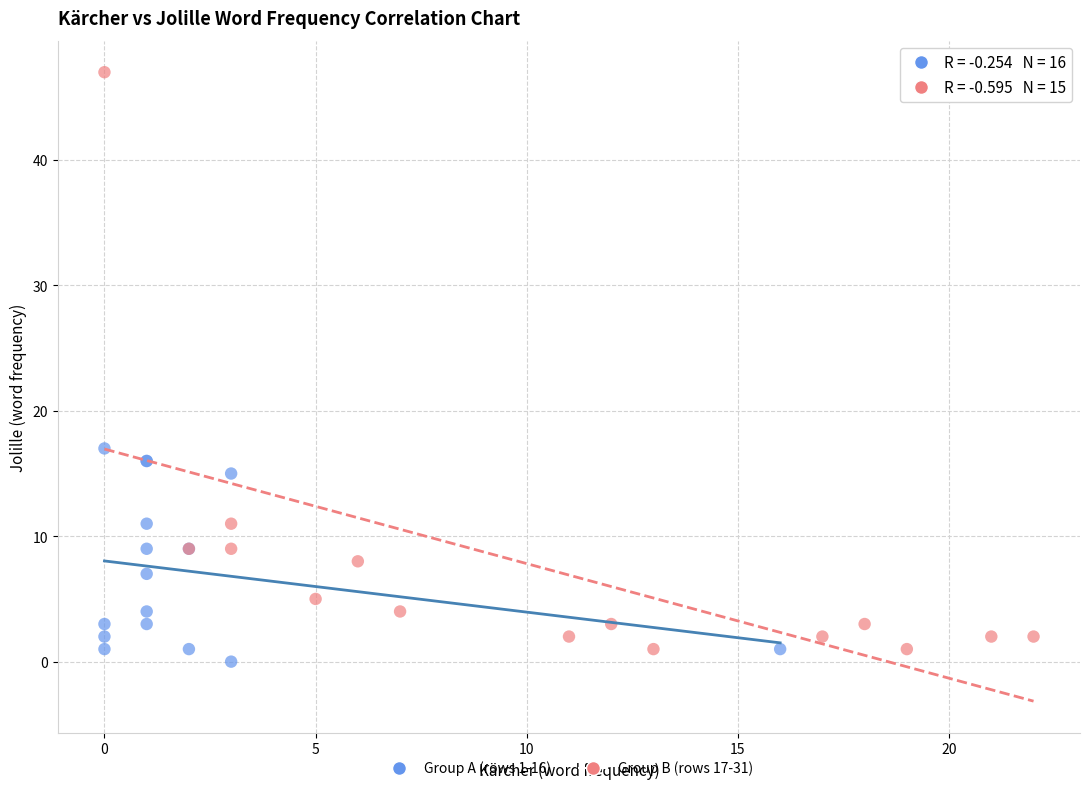

Which series has the widest spread of Y values?

Group B (rows 17-31)